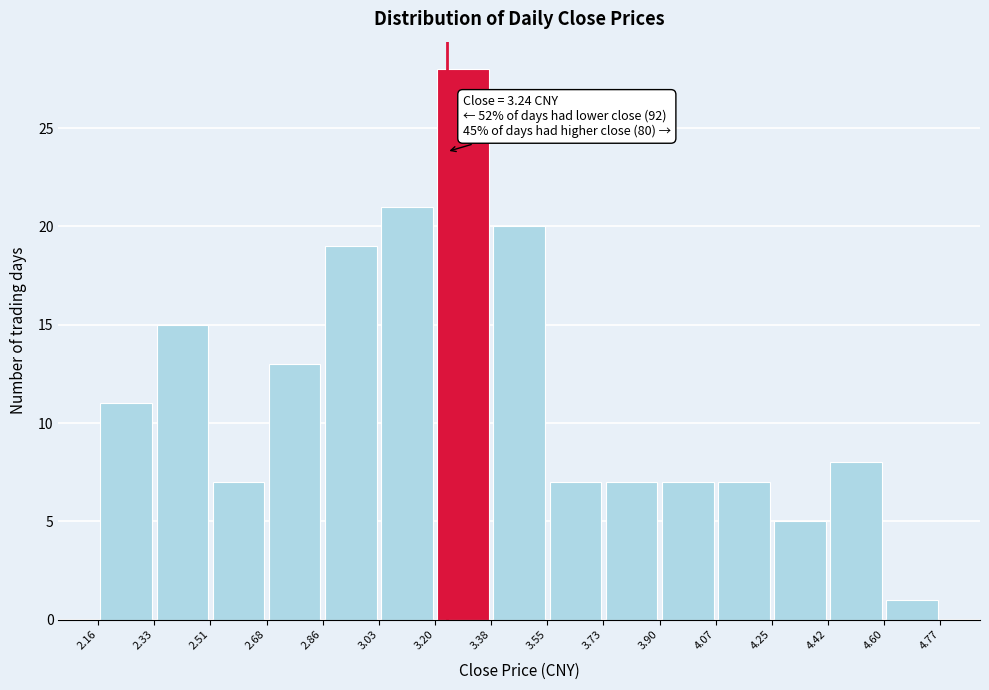

Which range on the x-axis has the tallest bar?

3.20 to 3.38